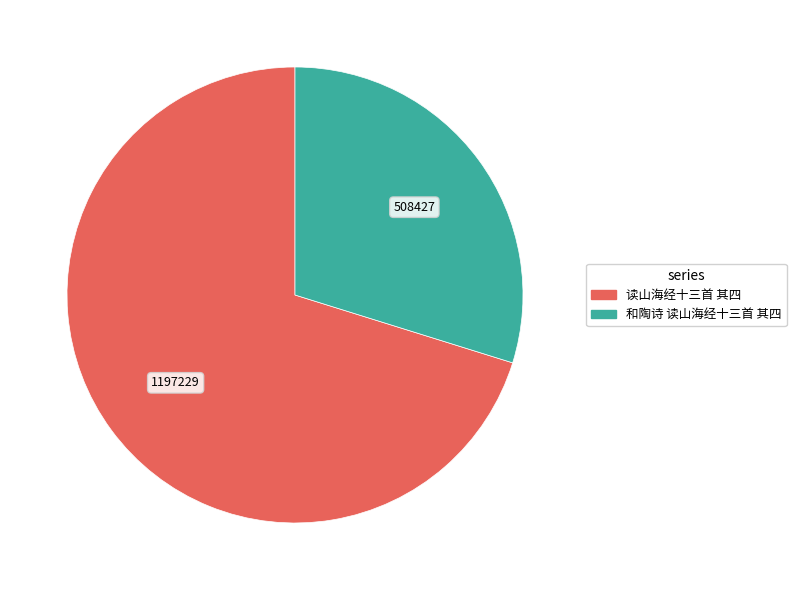

Which has a higher value, 和陶诗 读山海经十三首 其四 or 读山海经十三首 其四?

读山海经十三首 其四